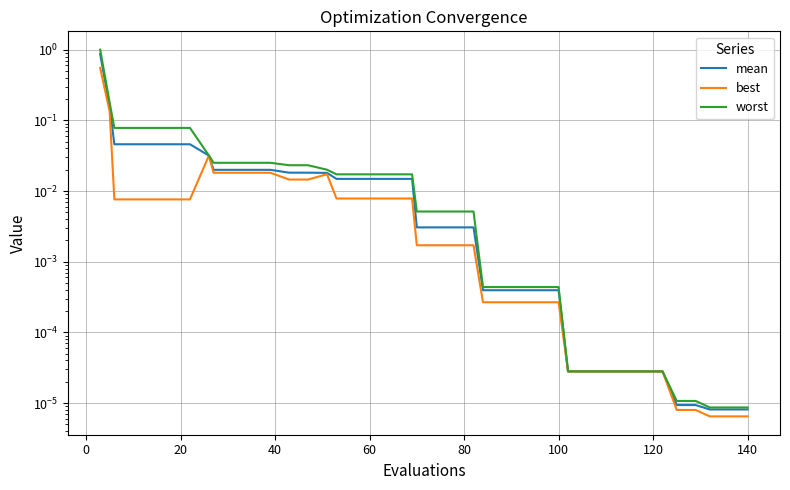

What is the label of the 40th point from the left?

140